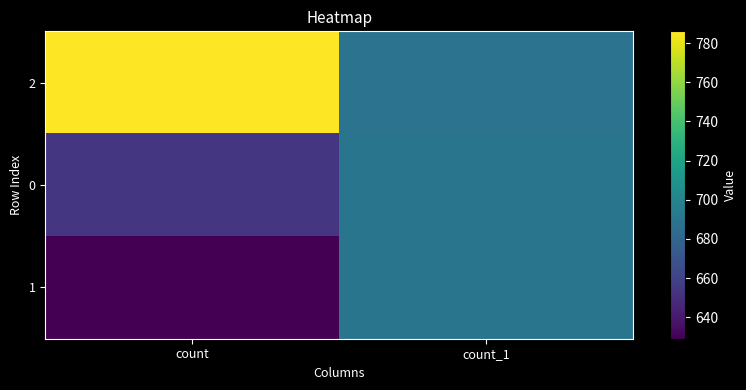

At how many categories does at least one series exceed 678?

2